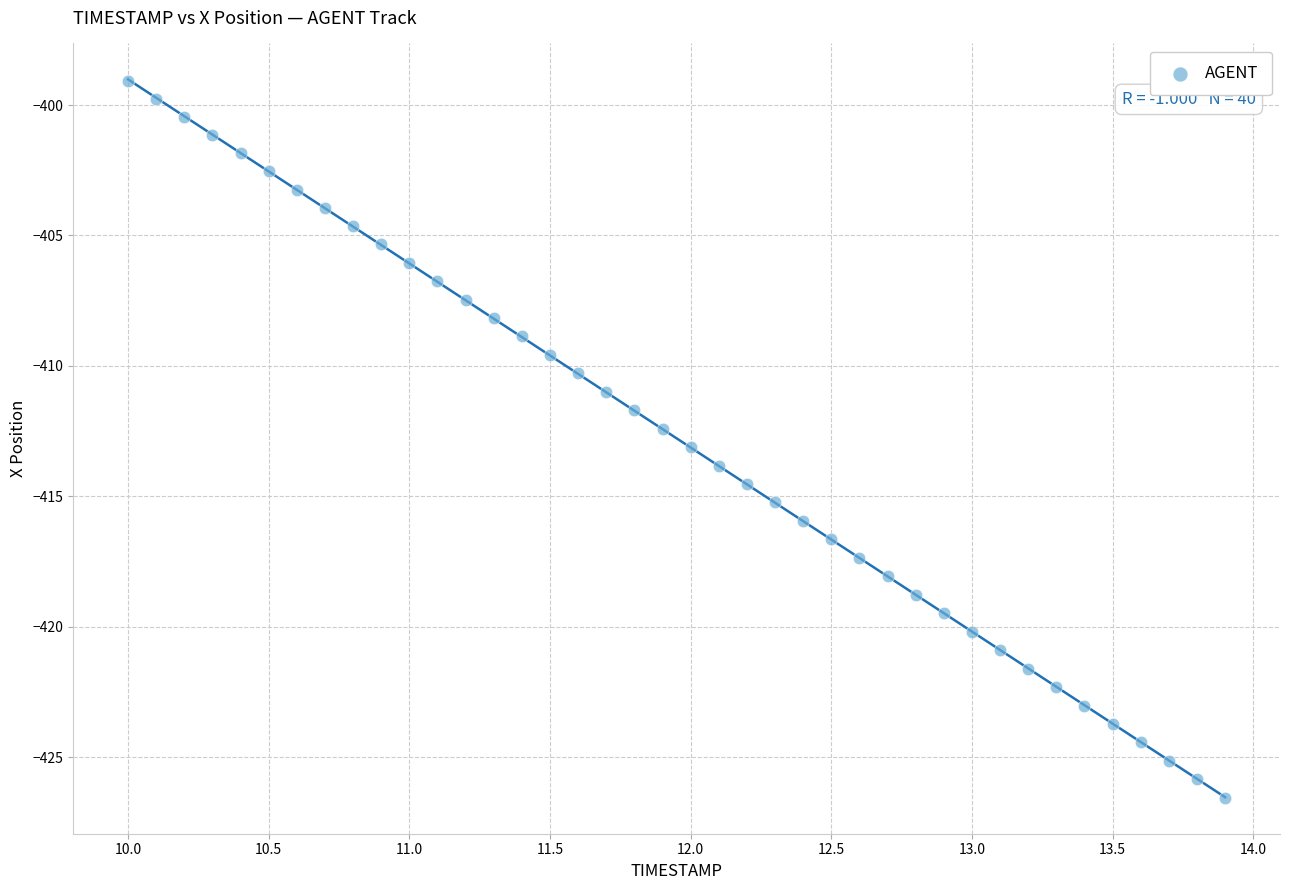

What is the range of Y values (max minus min)?

27.5